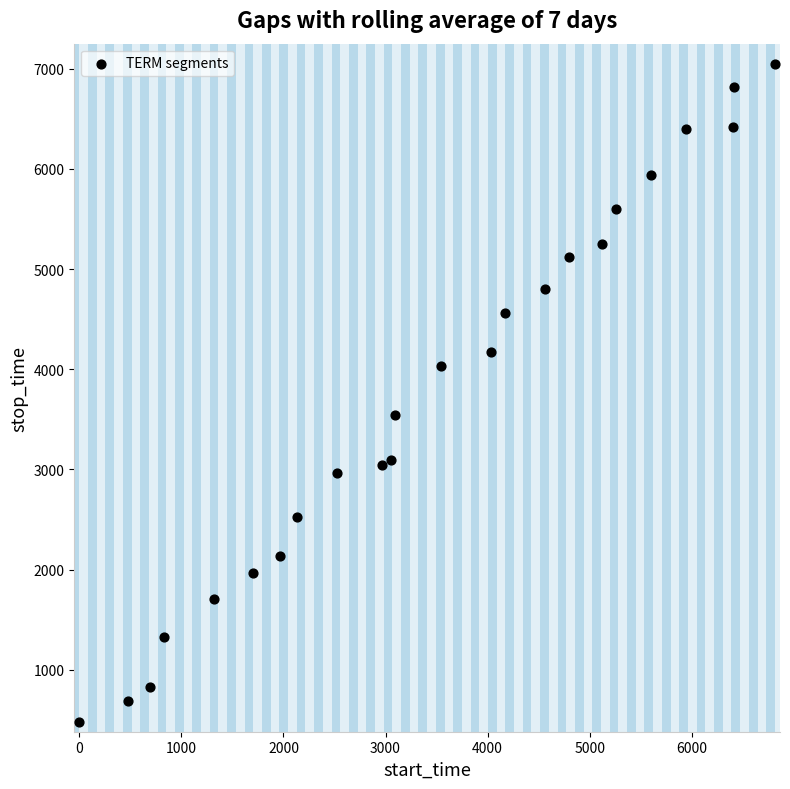

What is the range of Y values (max minus min)?

6569